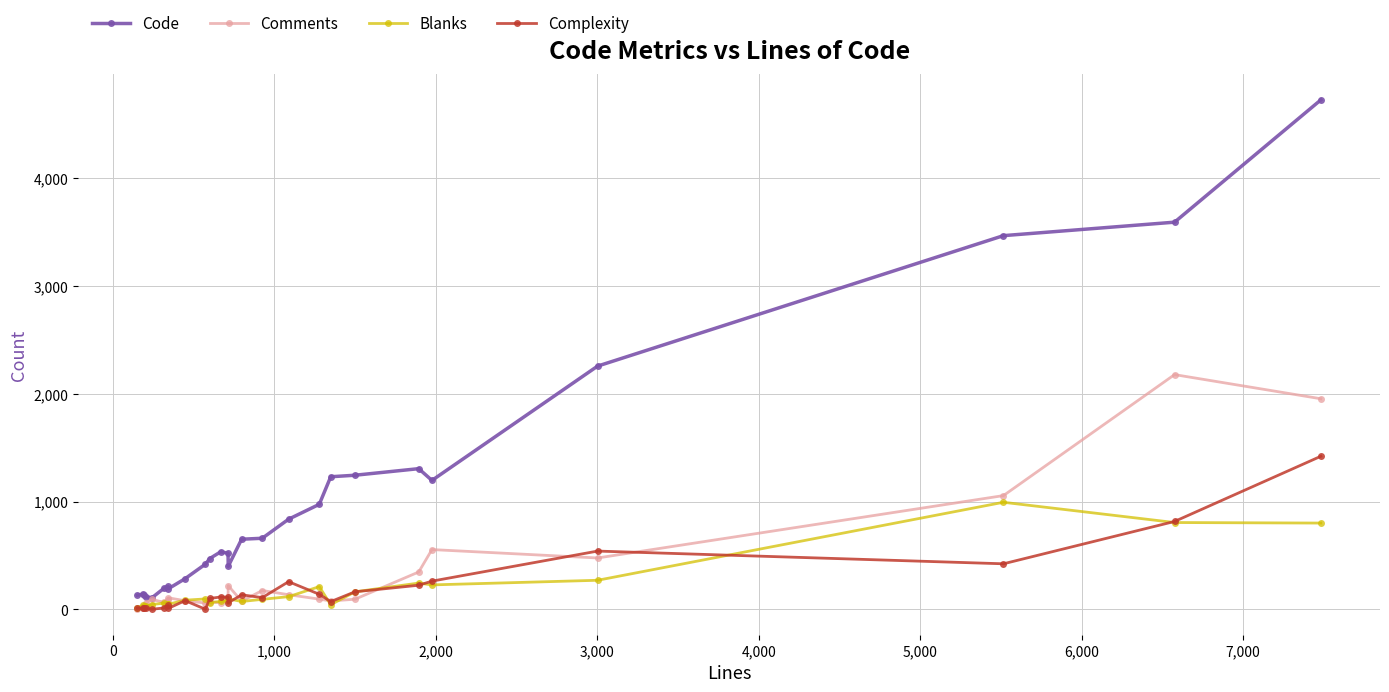

True or false: Complexity and Code intersect in this chart.

False